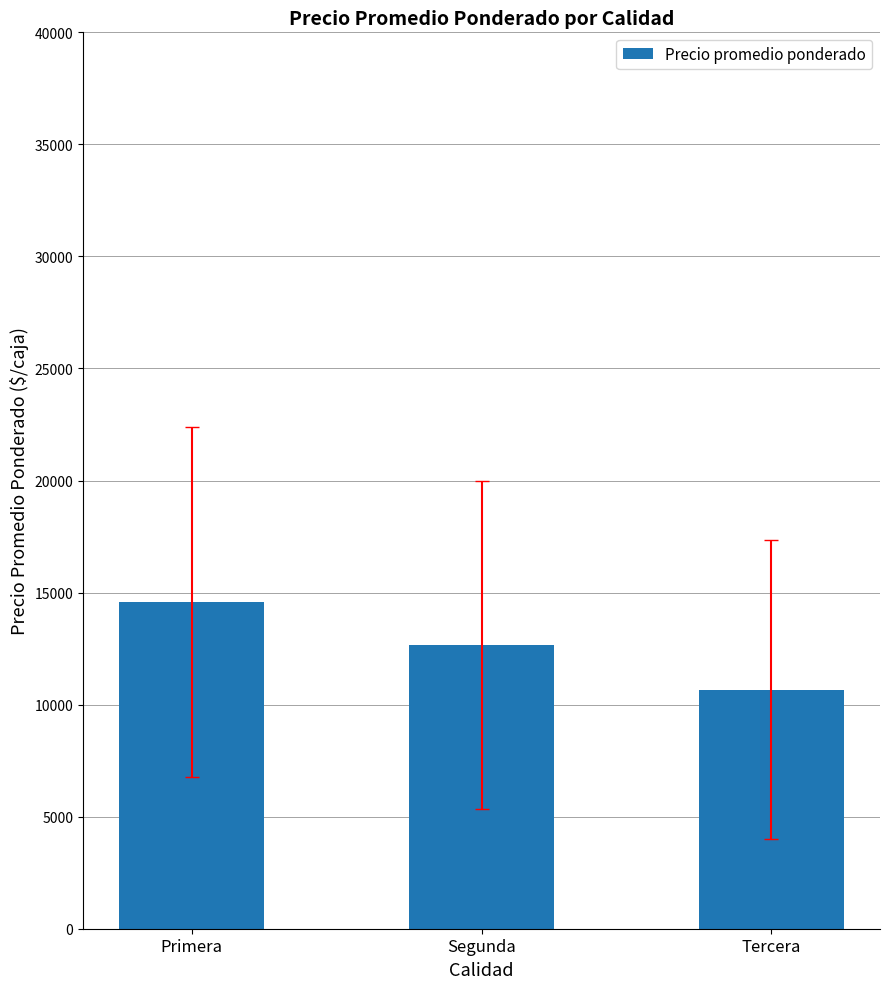

How many series are shown in this chart?

1